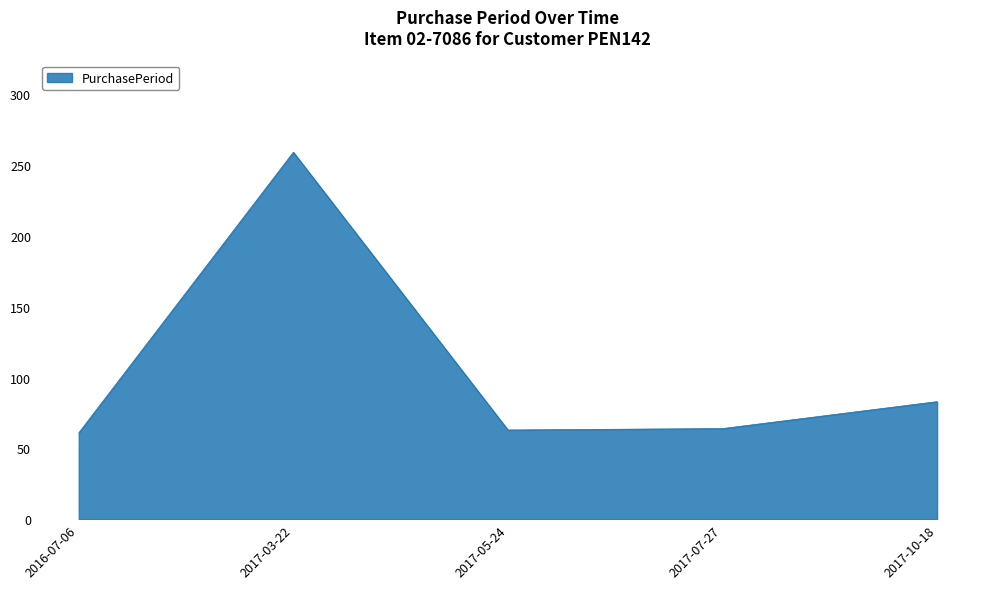

How many interior local peaks (higher than both neighbors) does the data have?

1